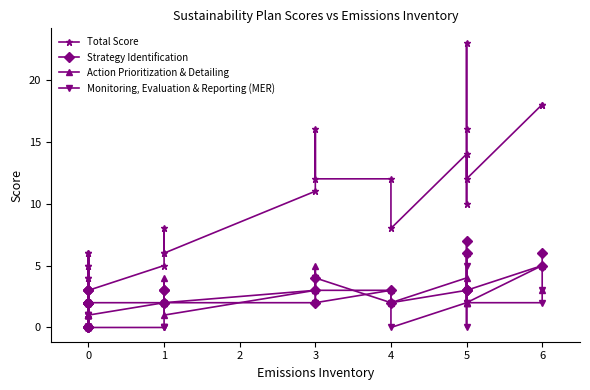

Where is Monitoring, Evaluation & Reporting (MER) nearest to the value 2?

2